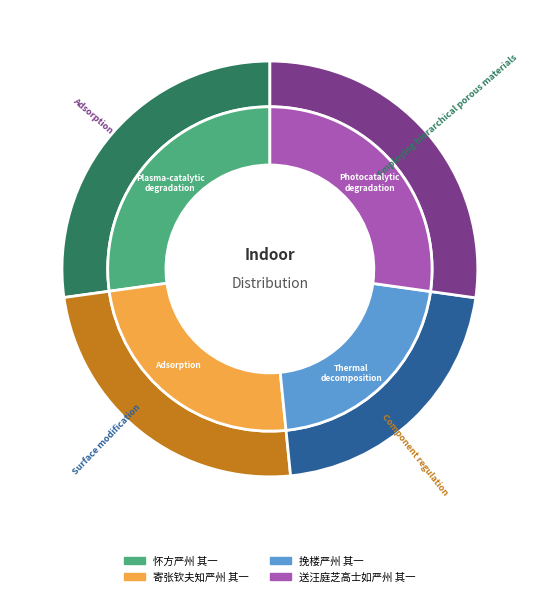

The 寄张钦夫知严州 其一 slice represents 34% of the pie. True or false?

False